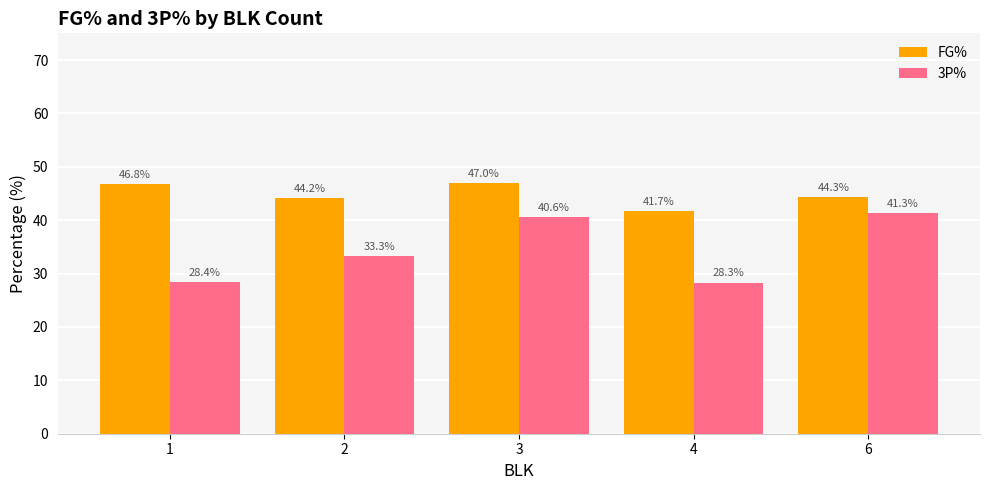

What is the value of the 3P% bar at the 5th from the left?

41.3